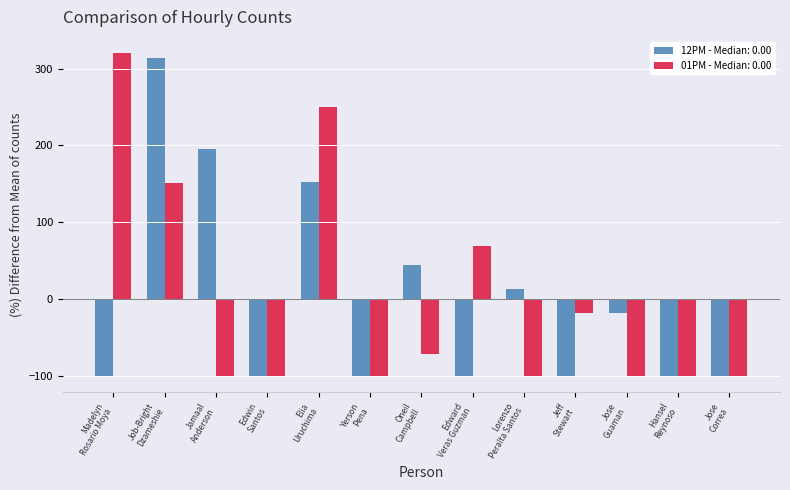

What is the minimum value for 01PM - Median: 0.00?

-100.0